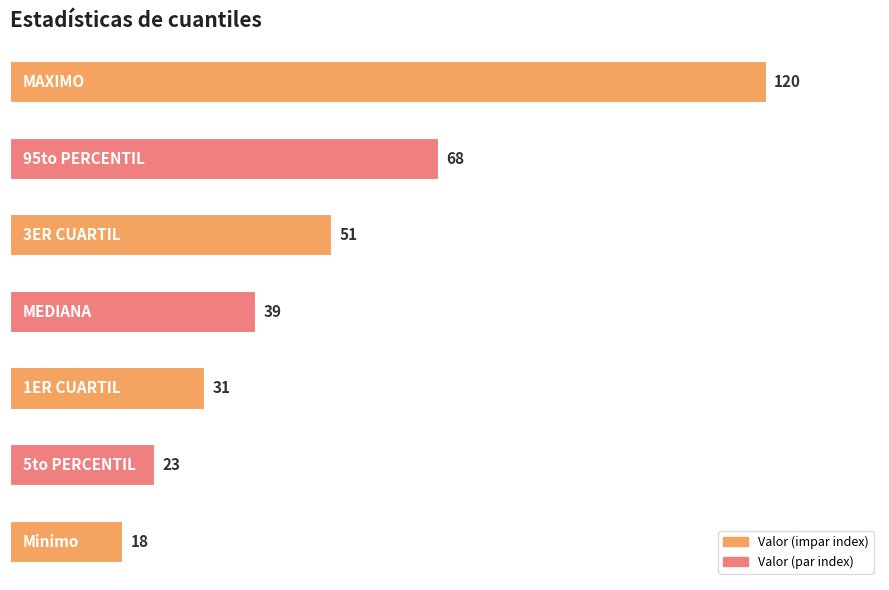

What is the minimum value shown in the chart?

18